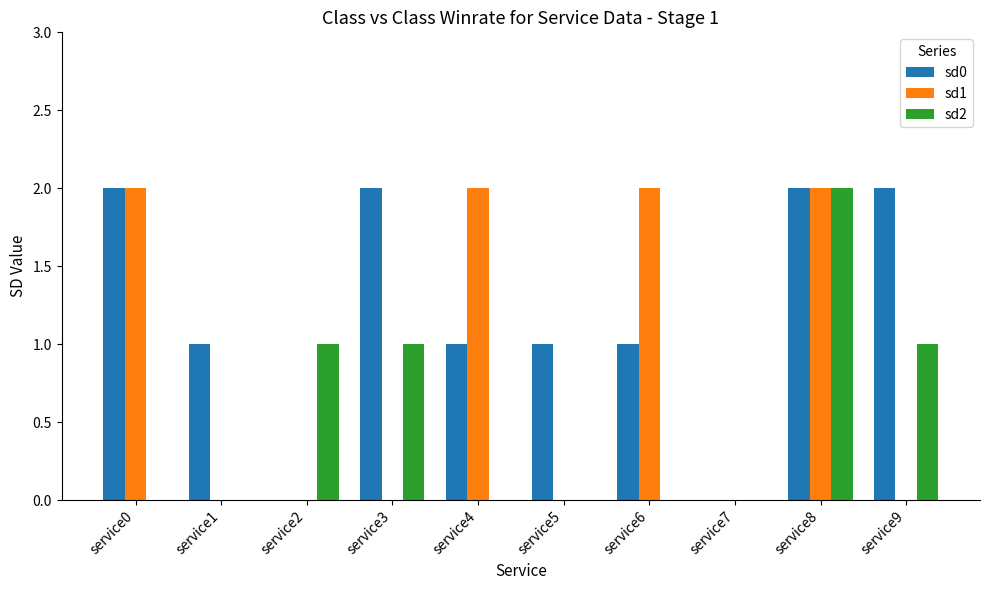

Which series changed the most between service6 and service8?

sd2